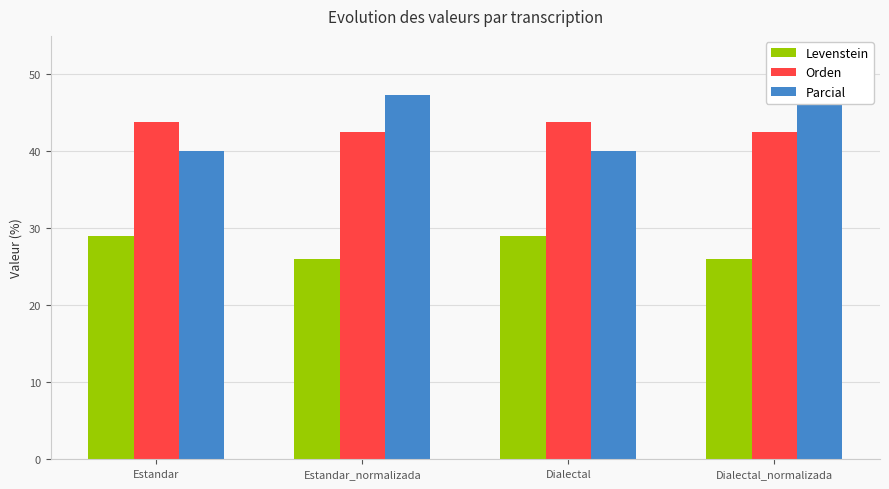

What is the minimum value shown in the chart?

26.0